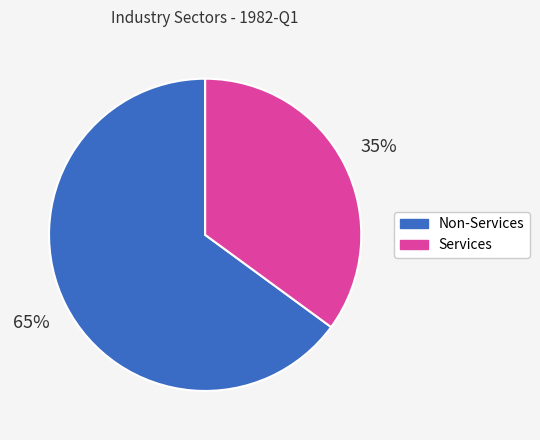

Does any single category account for the majority?

Yes